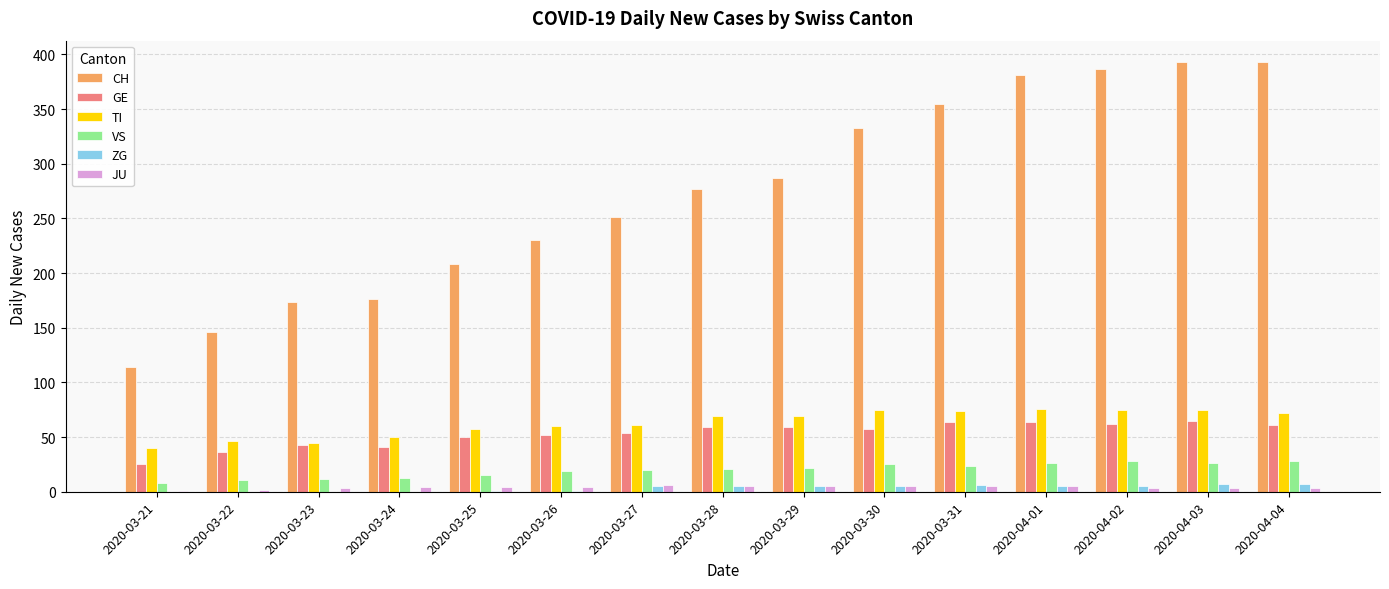

Which series has the largest total across all categories?

CH